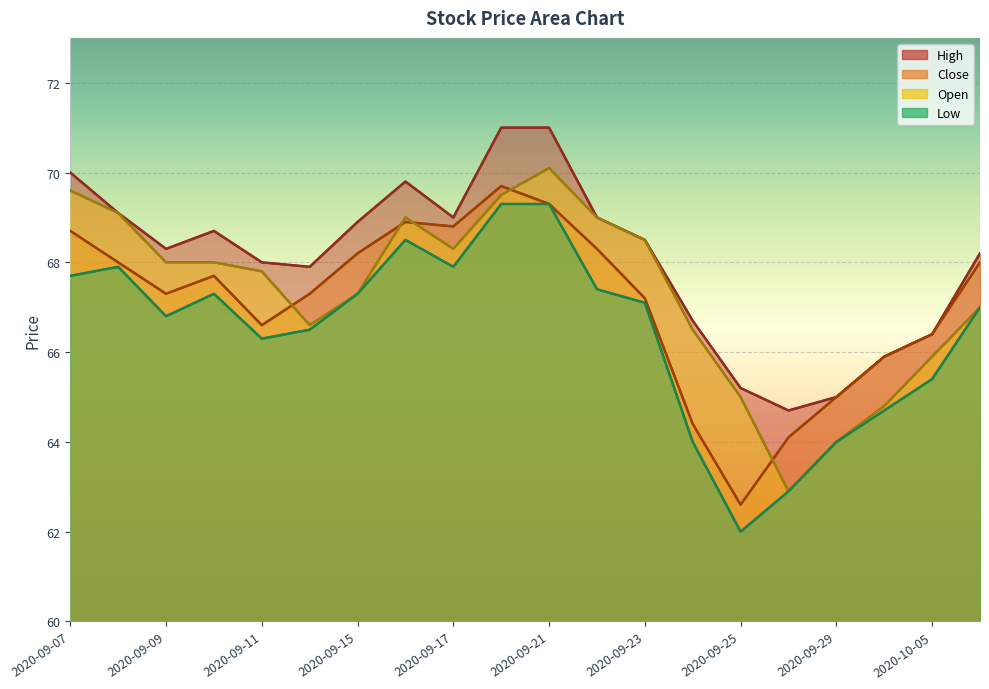

The value of Low at 2020-09-11 is 107.9. True or false?

False